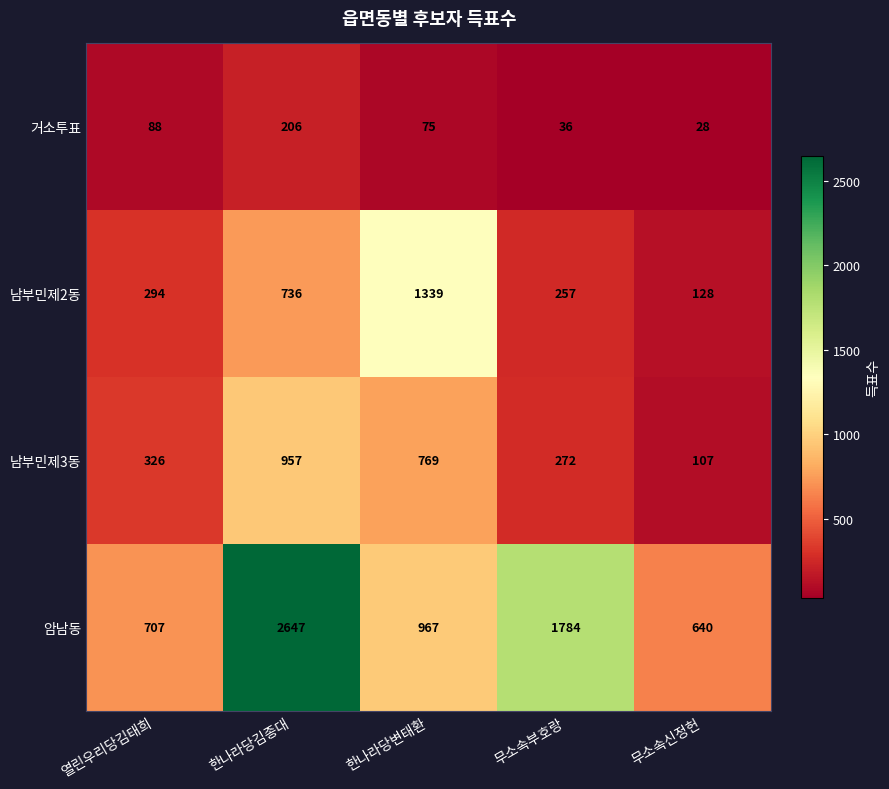

At which category is the sum across all series the highest?

한나라당김종대